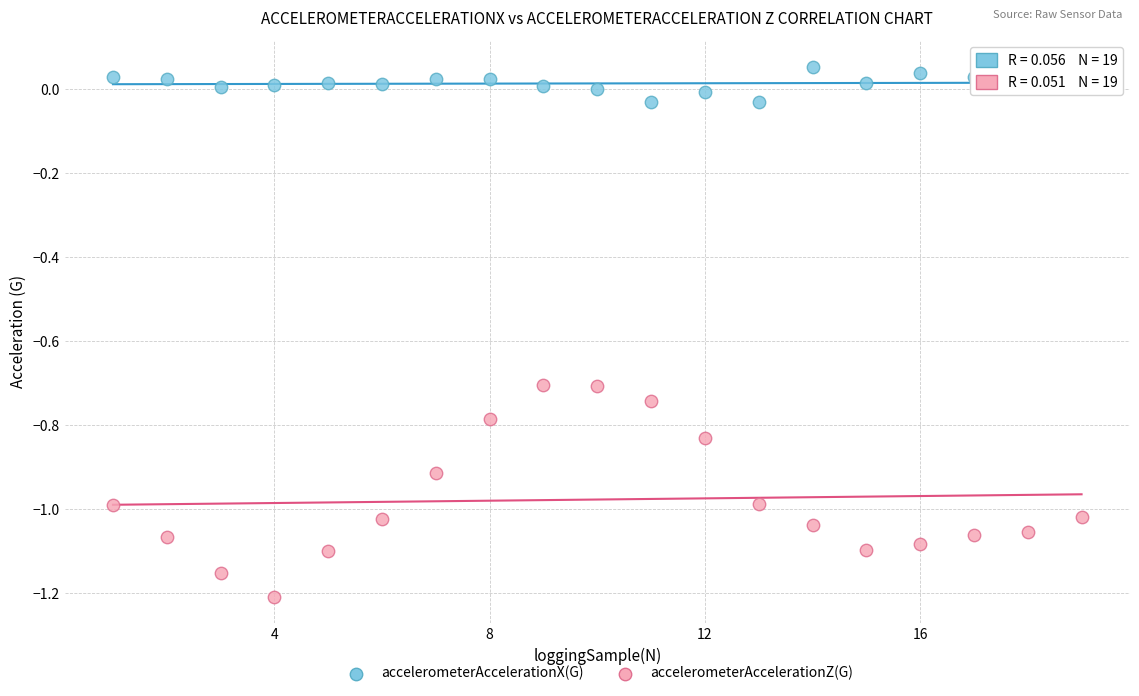

Which series contains the highest Y value?

accelerometerAccelerationX(G)